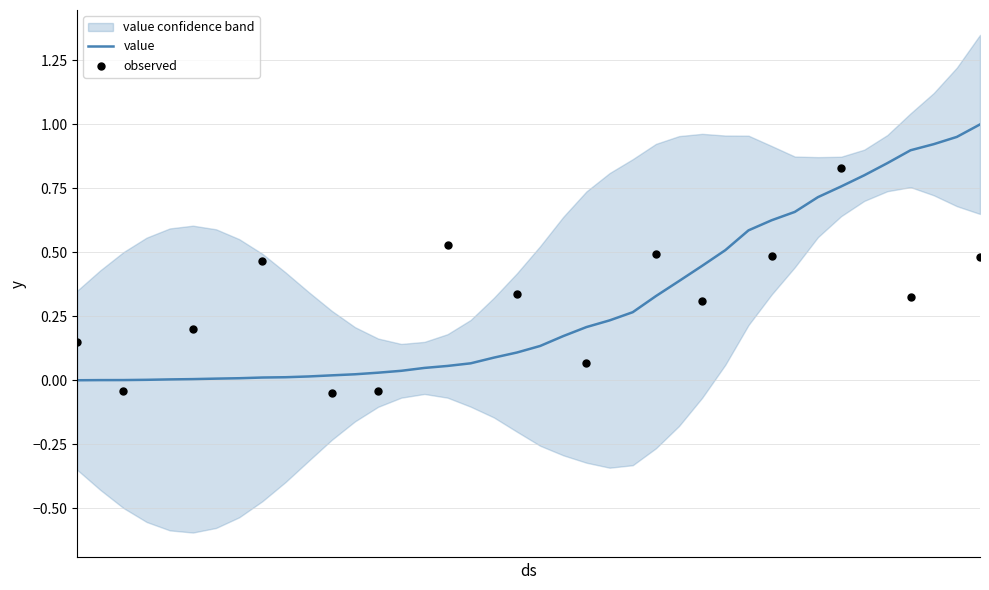

Which has a higher value, 2020-03-02 or 2020-03-15?

2020-03-15